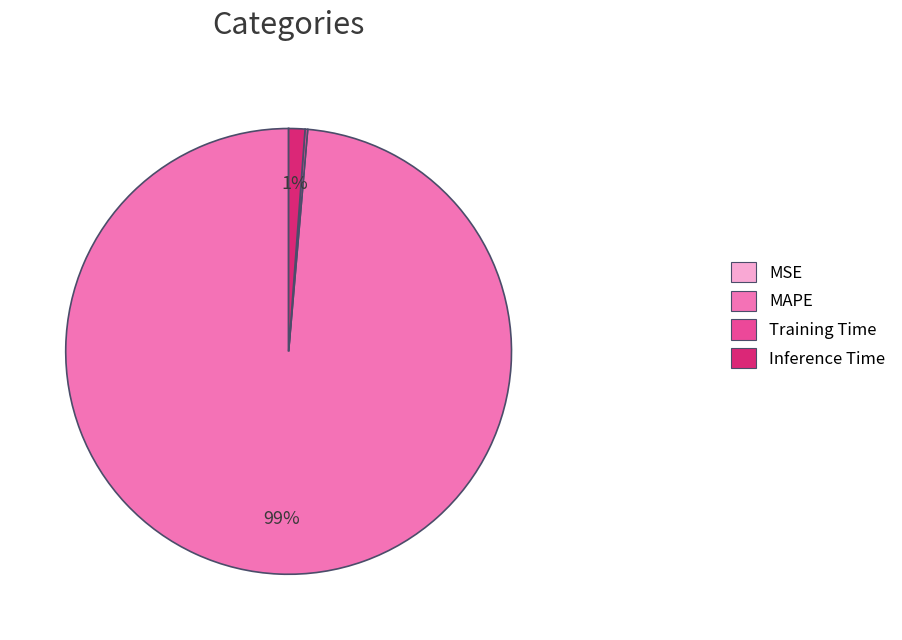

To the nearest percent, what portion does Inference Time represent?

1%